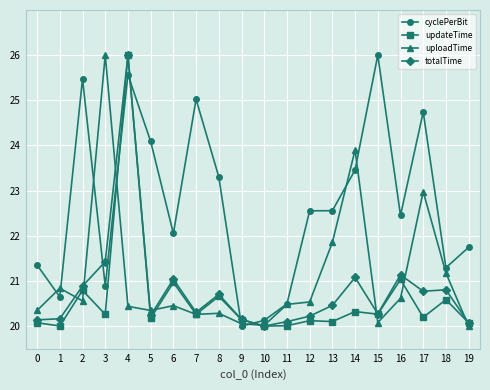

Between which two adjacent categories do cyclePerBit and totalTime first intersect?

2 and 3